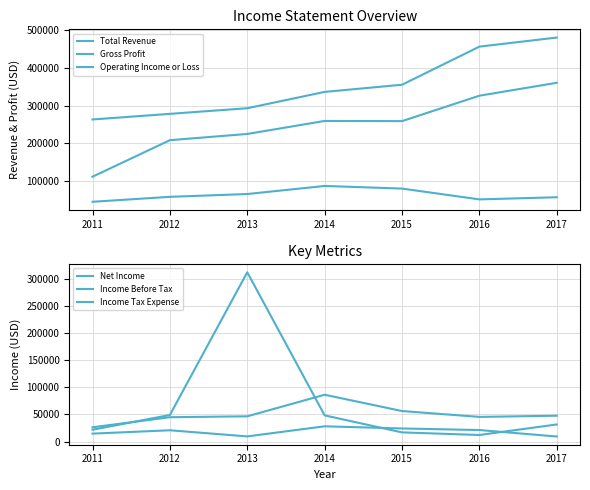

True or false: Total Revenue and Income Before Tax intersect in this chart.

False